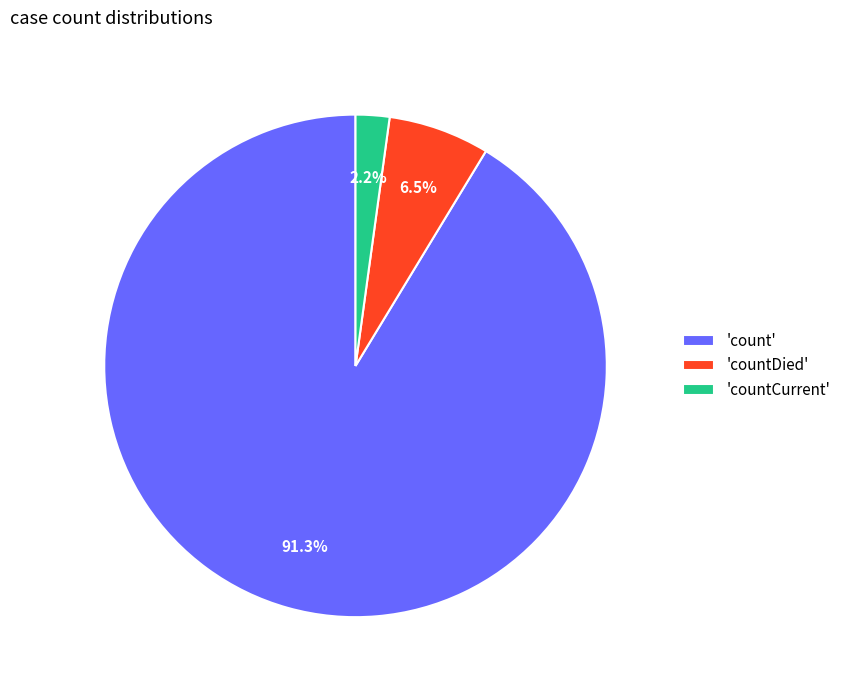

Which category accounts for the majority?

'count'